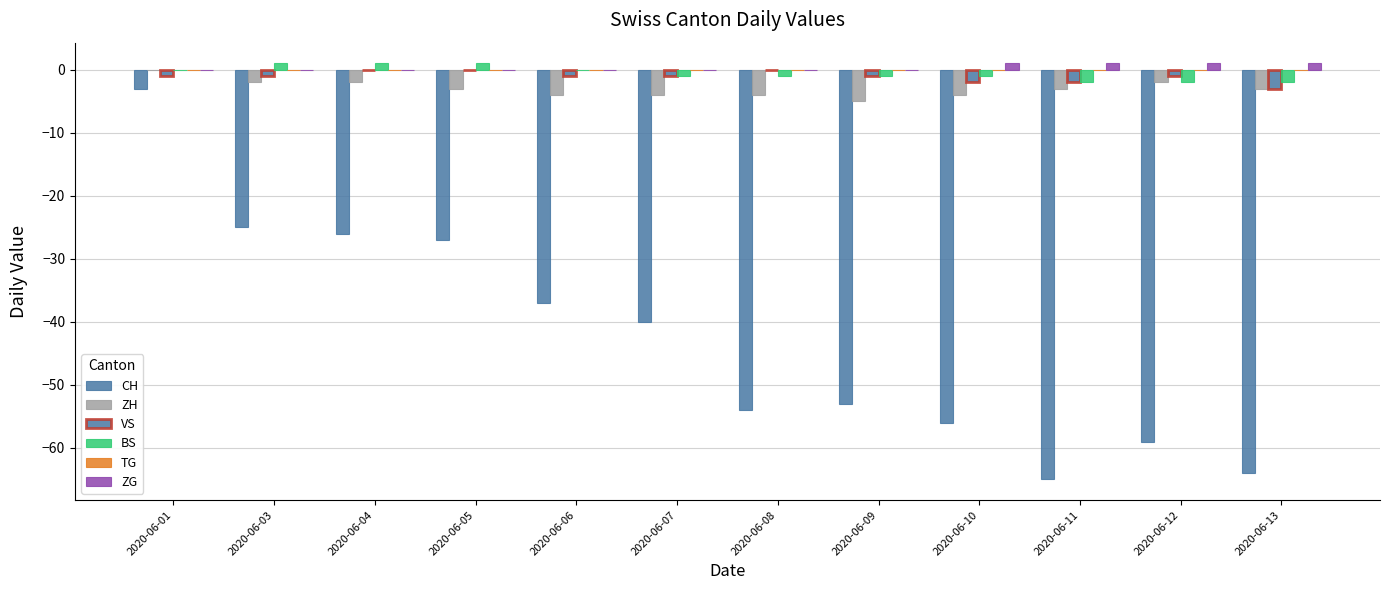

Which series changed the most between 2020-06-07 and 2020-06-10?

CH